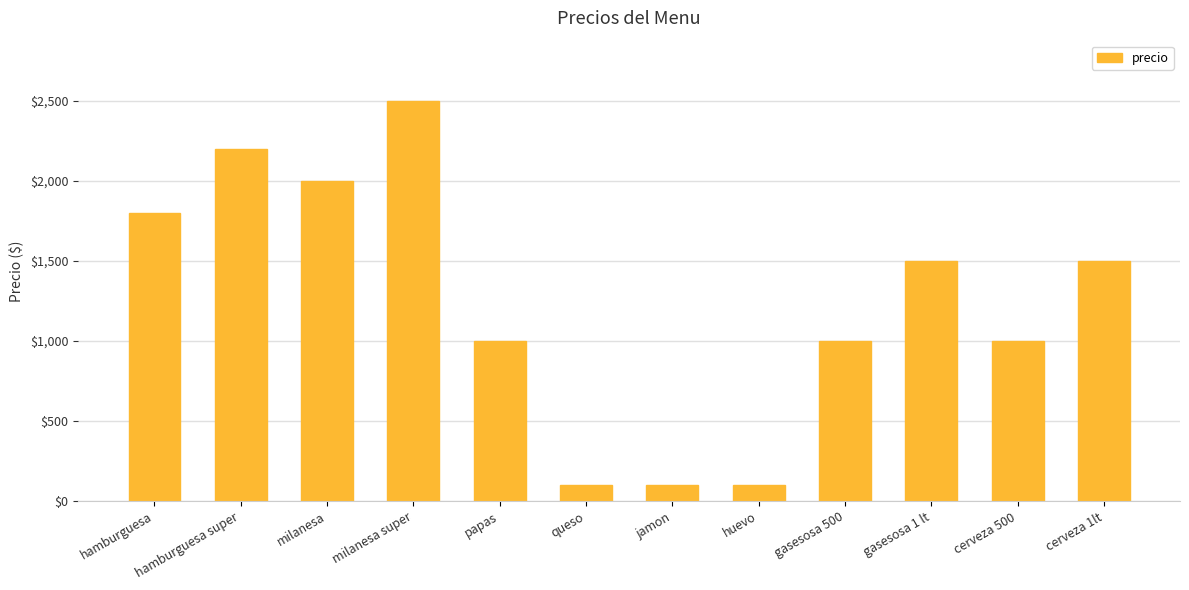

At which category does the chart reach its peak across all series?

milanesa super